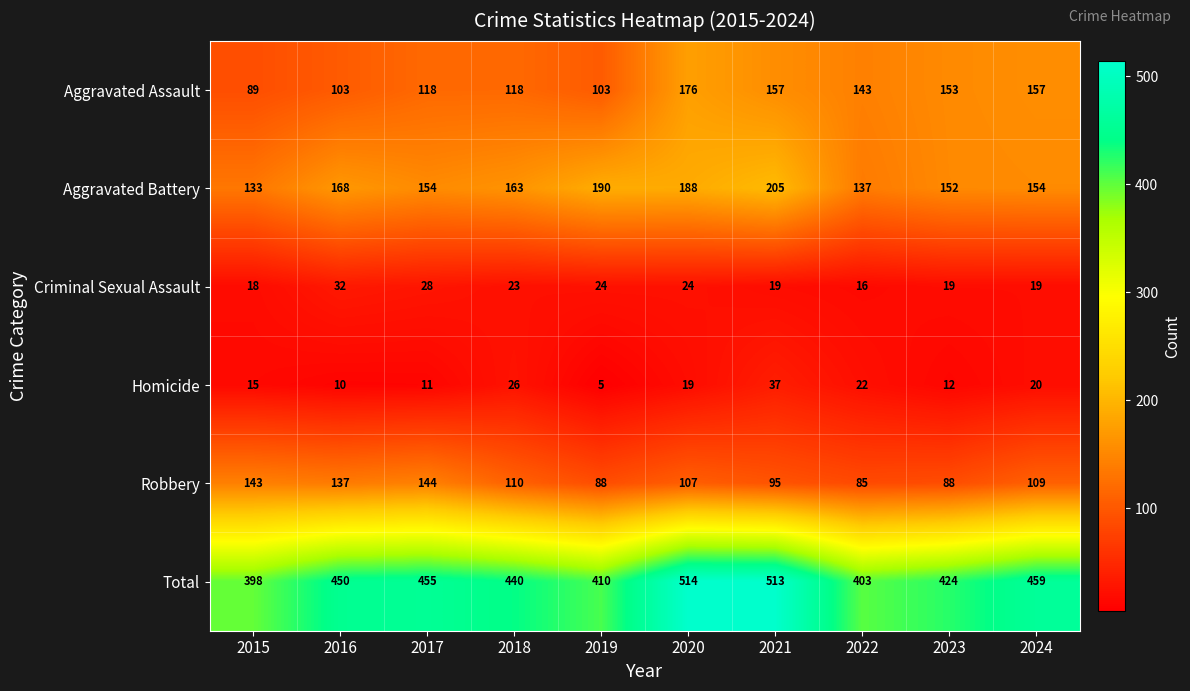

The Robbery series shows 88 at 2019. True or false?

True